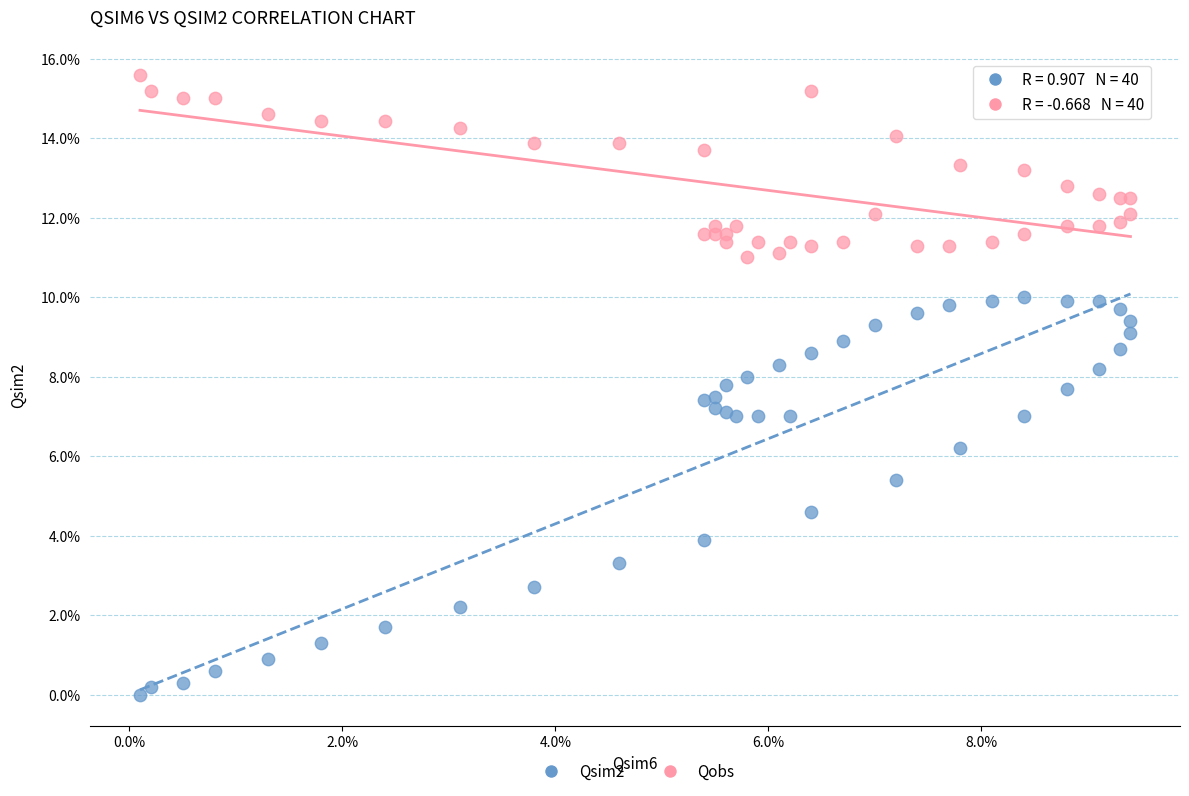

Which series contains the lowest Y value?

Qsim2